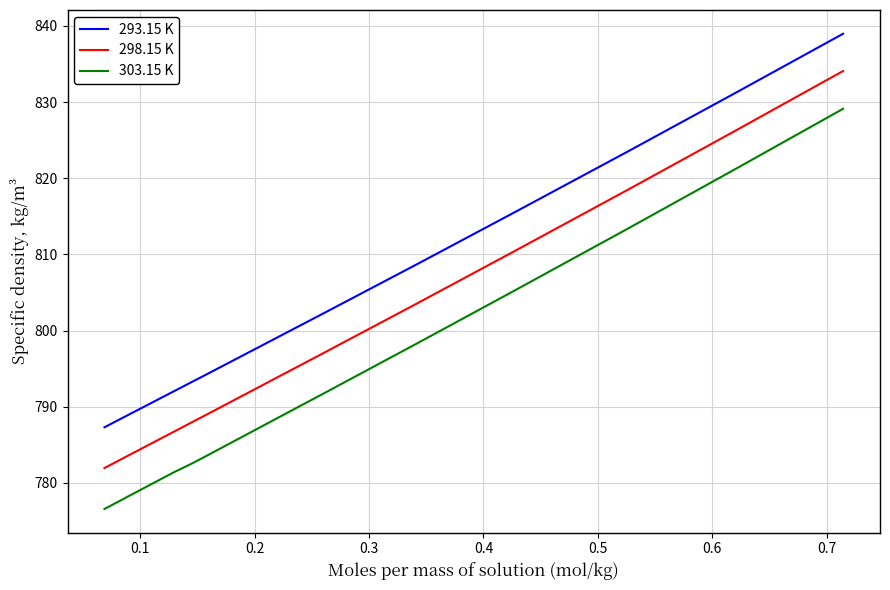

What is the lowest value of the 303.15 K series?

776.6